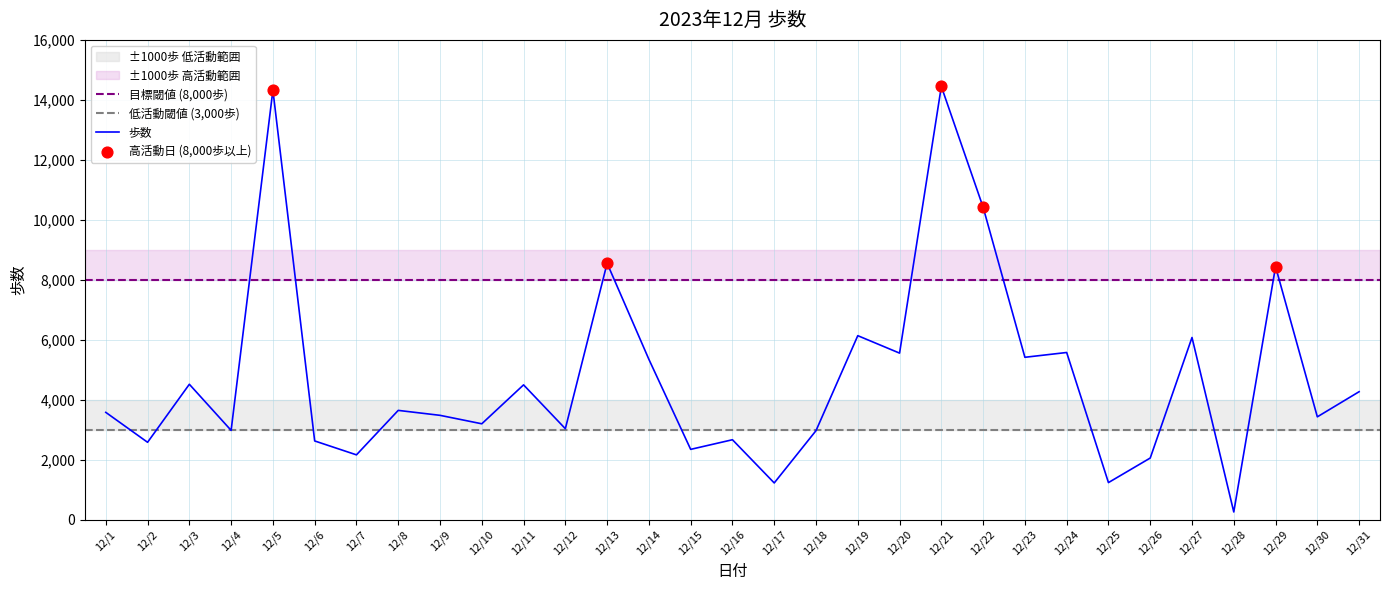

Between 12/5 and 12/17, which is larger?

12/5